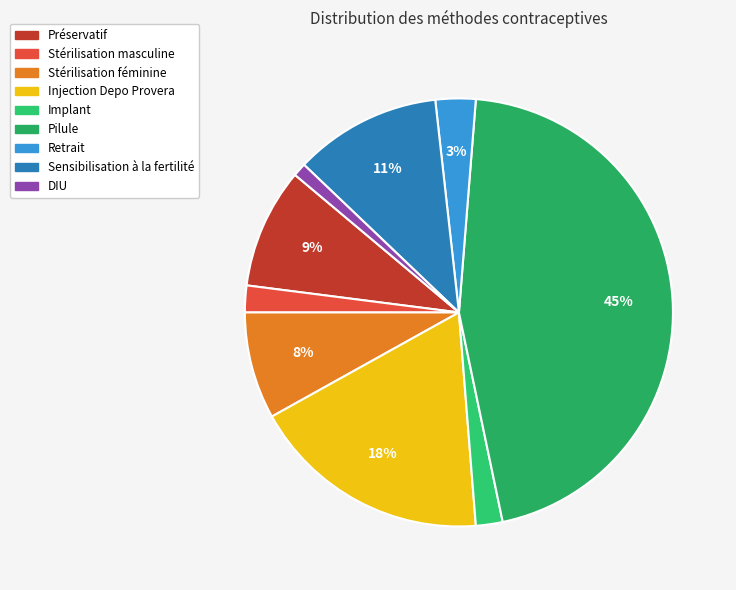

How many segments does this pie chart have?

9